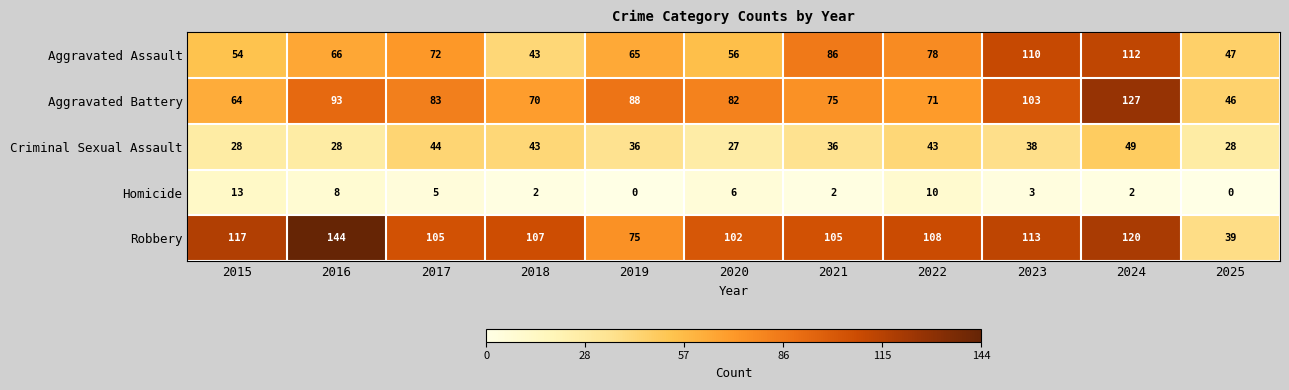

At which label does Criminal Sexual Assault first exceed 36?

2017